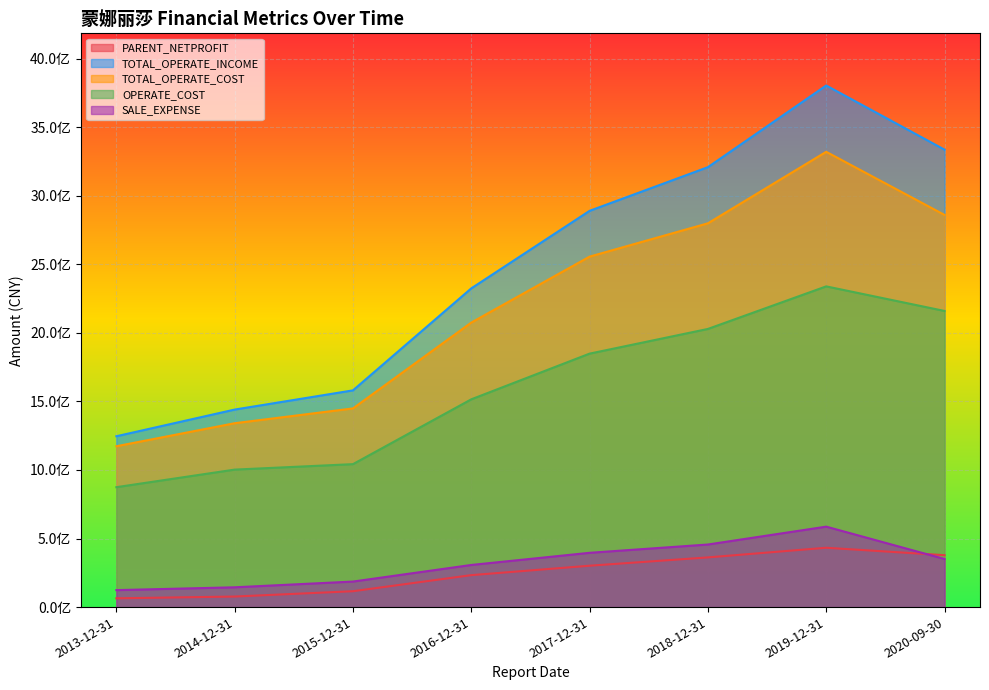

True or false: SALE_EXPENSE and TOTAL_OPERATE_INCOME cross at least once.

False